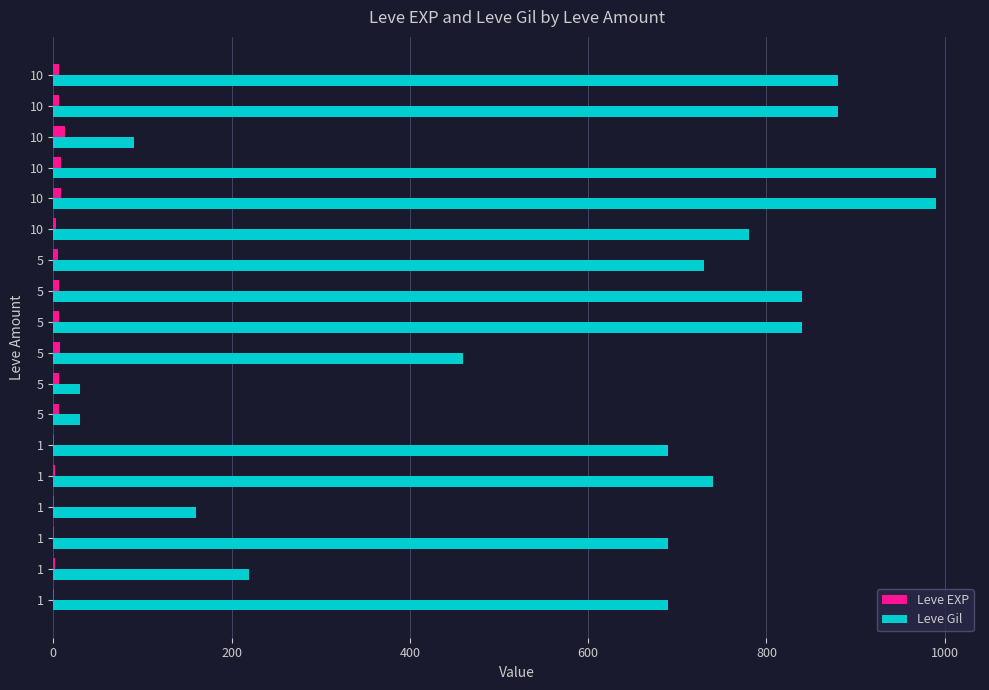

List the series in order of their peak value, highest first.

Leve Gil, Leve EXP